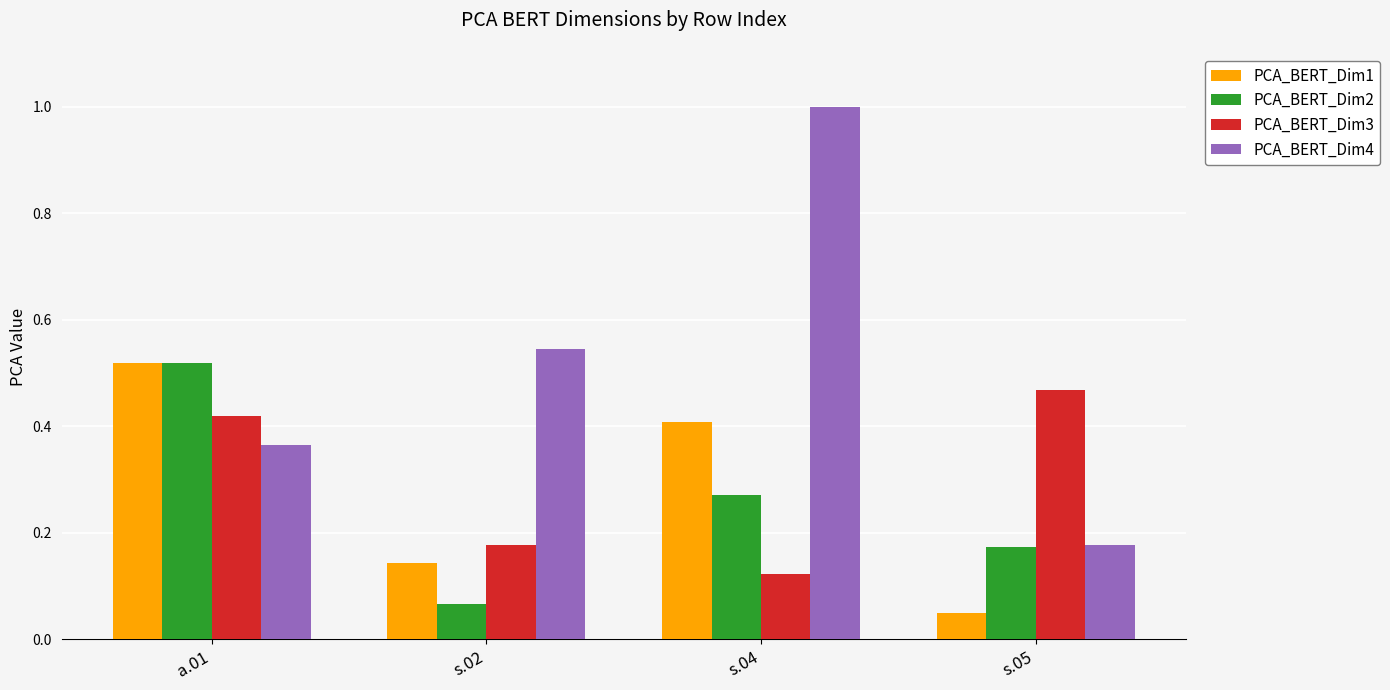

The value of PCA_BERT_Dim3 at a.01 is 0.4. True or false?

True